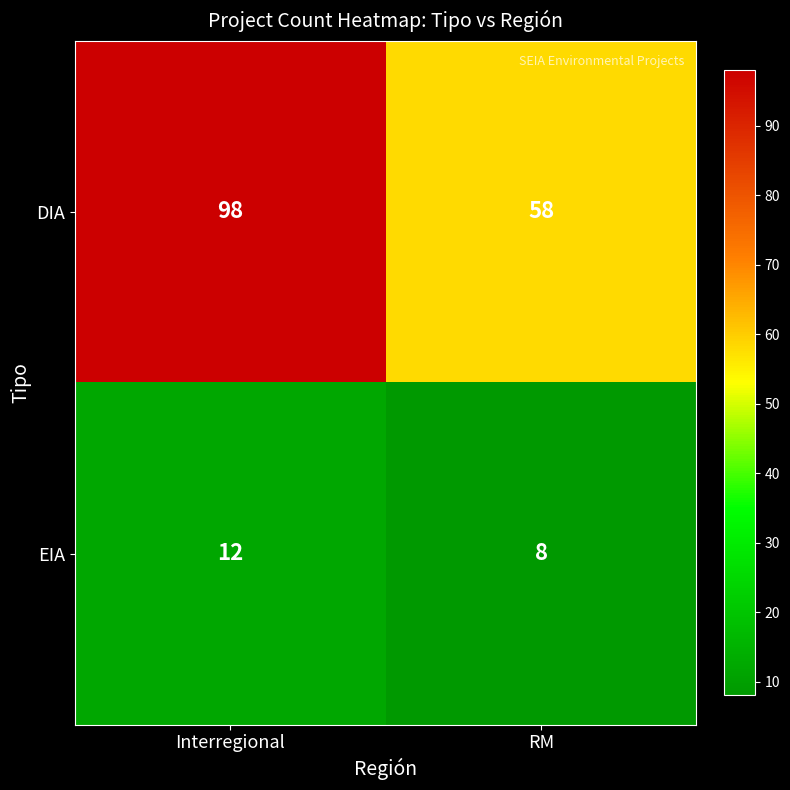

Count the number of categories in the chart.

2